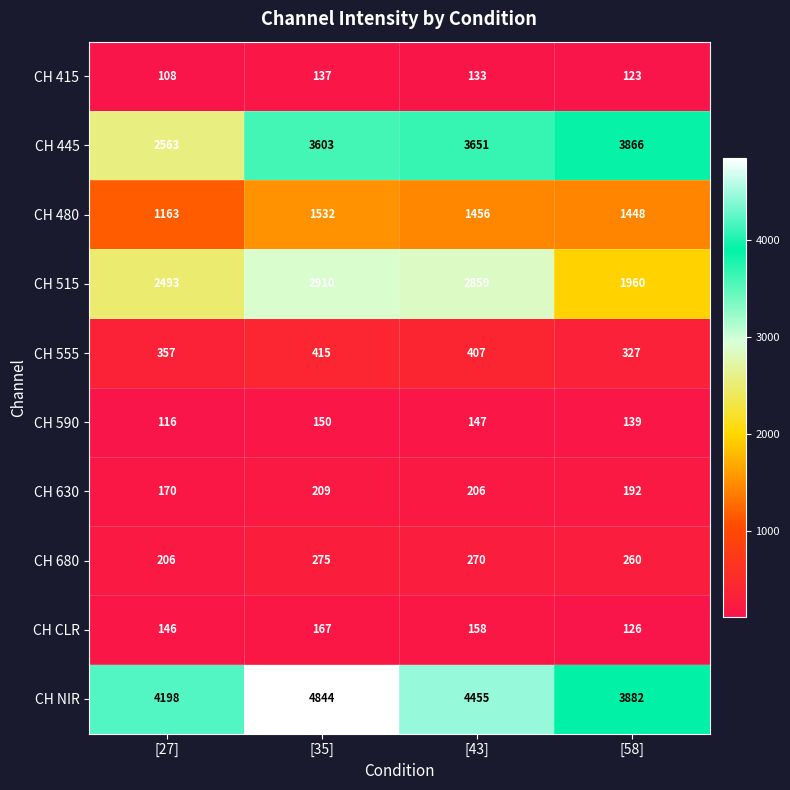

Rank the series by their maximum value, from highest to lowest.

CH NIR, CH 445, CH 515, CH 480, CH 555, CH 680, CH 630, CH CLR, CH 590, CH 415